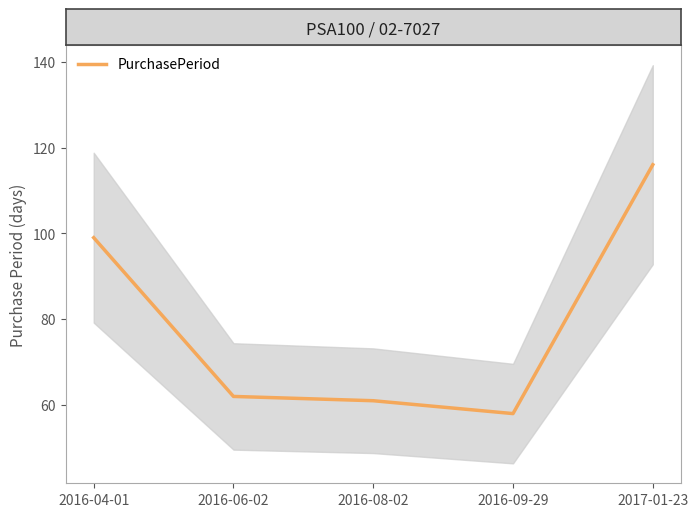

True or false: the data shows 61 at 2016-08-02.

True